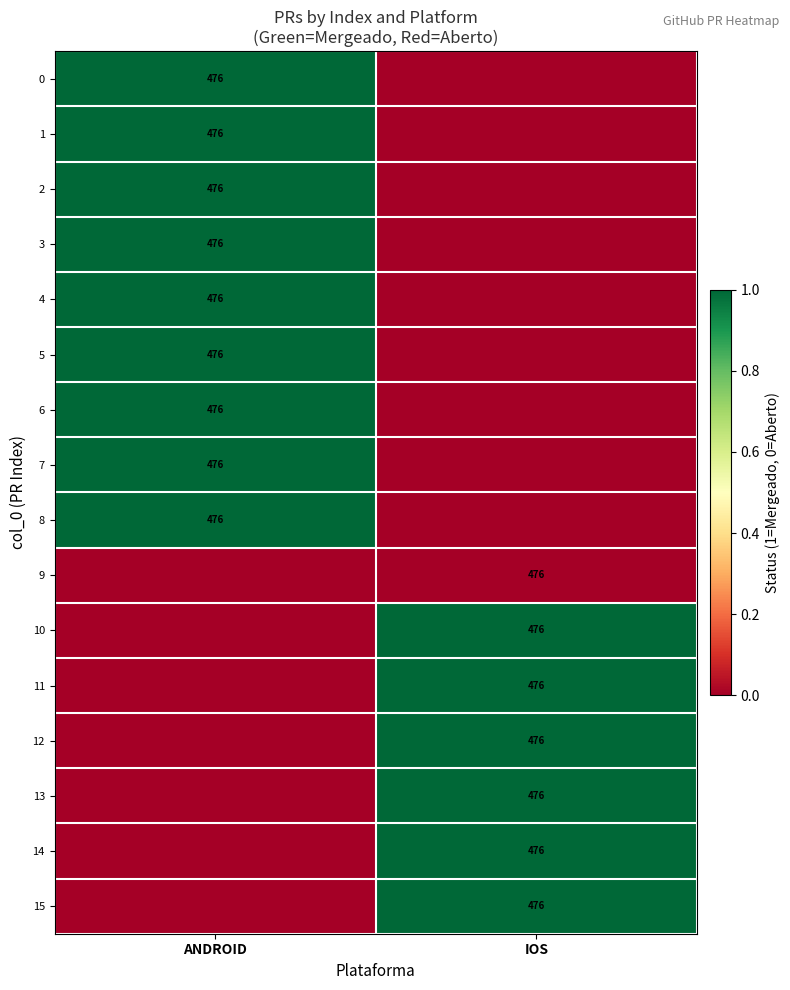

What is the maximum value shown in the chart?

1